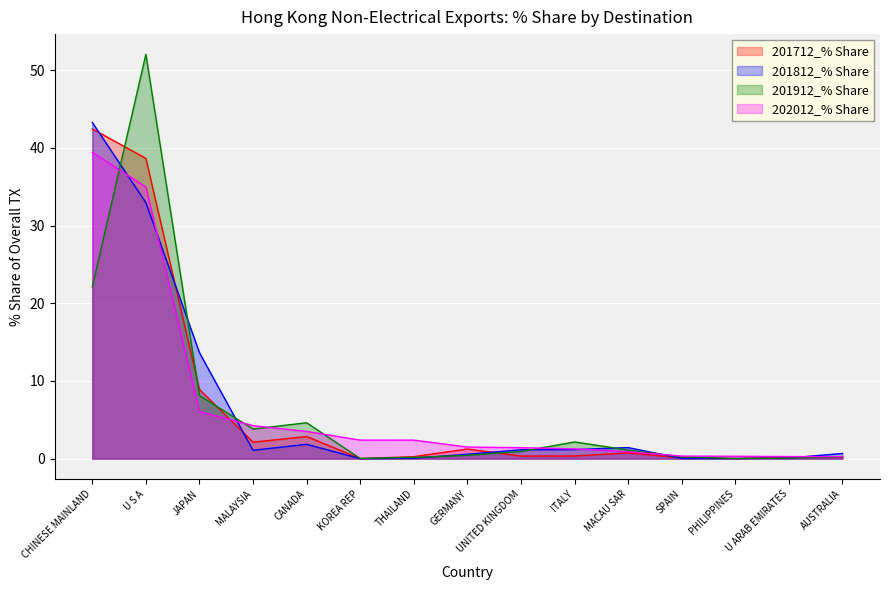

At how many categories does at least one series exceed 1?

11